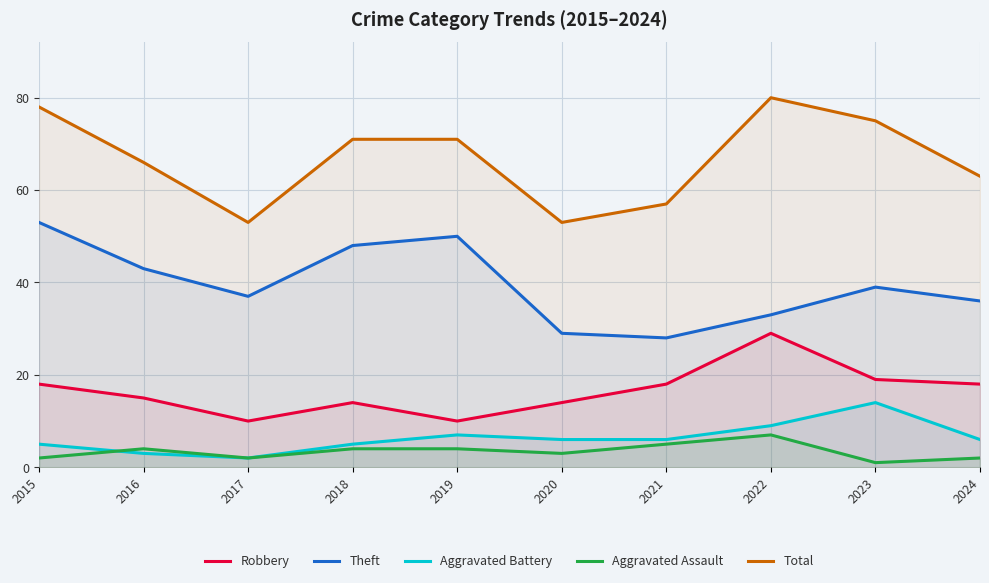

Where does the Robbery series first go above 18?

2022